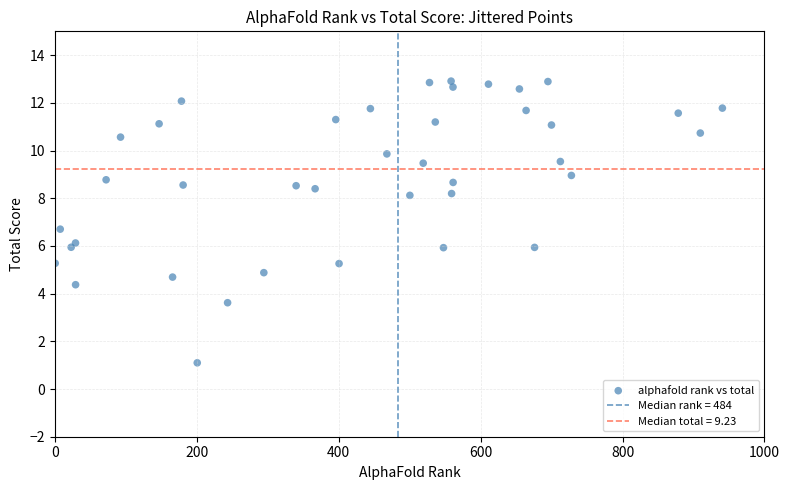

What is the range of Y values (max minus min)?

11.8